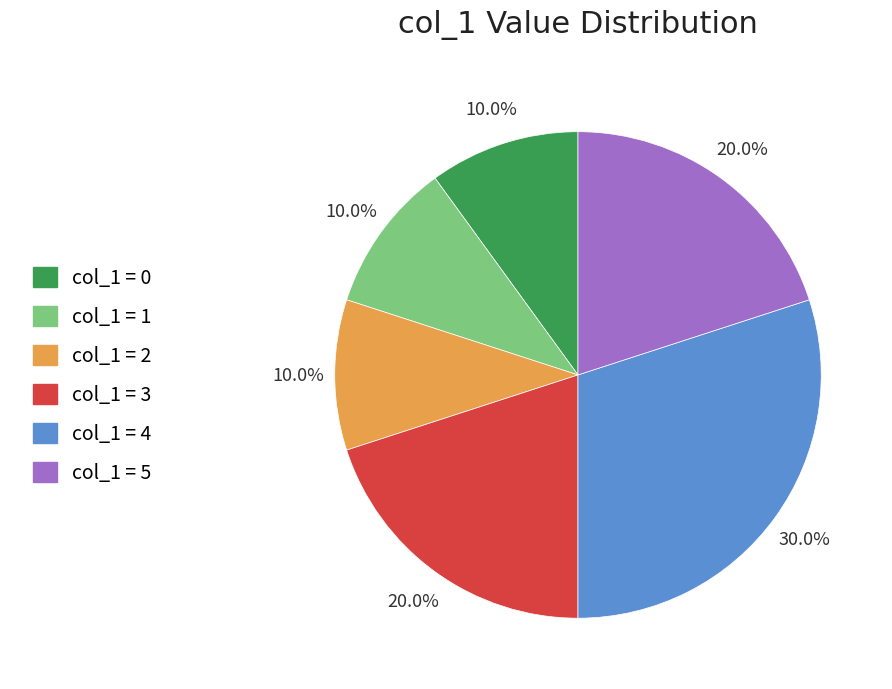

Is there a majority slice in this chart?

No